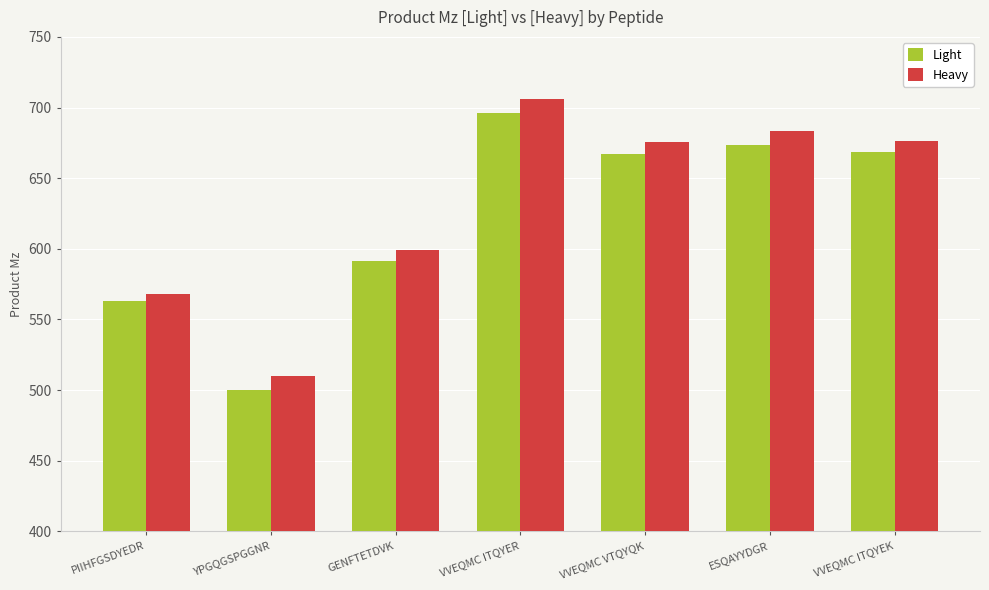

The Heavy series shows 676.3 at VVEQMC ITQYEK. True or false?

True